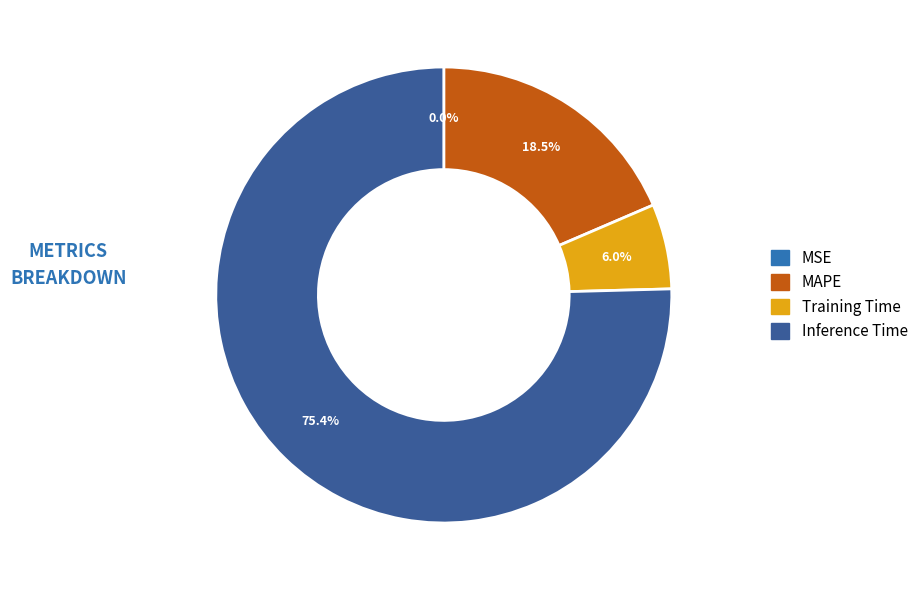

What is the ratio of the value at MAPE to the value at Training Time?

3.1